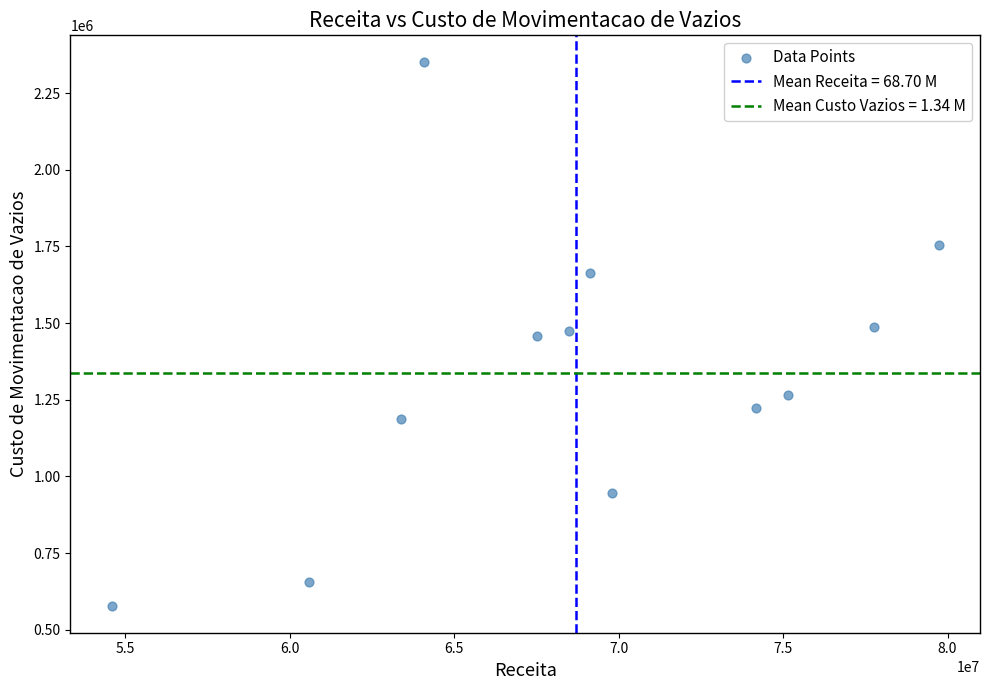

What is the average Y value?

1336586